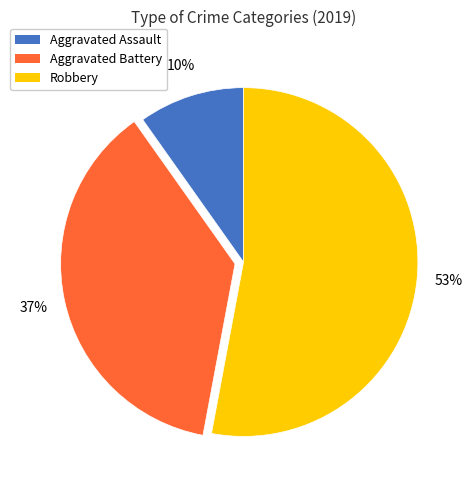

What is the smallest slice in the pie chart?

Aggravated Assault